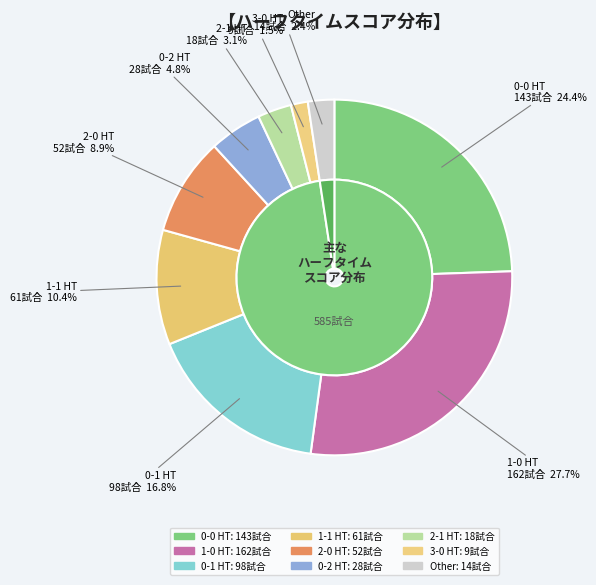

Which slice is the largest?

1-0 HT